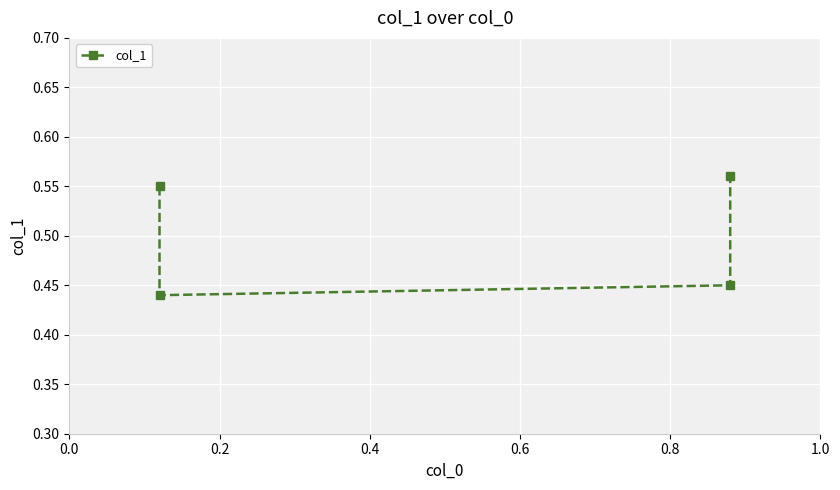

How many values are between 0 and 1?

4